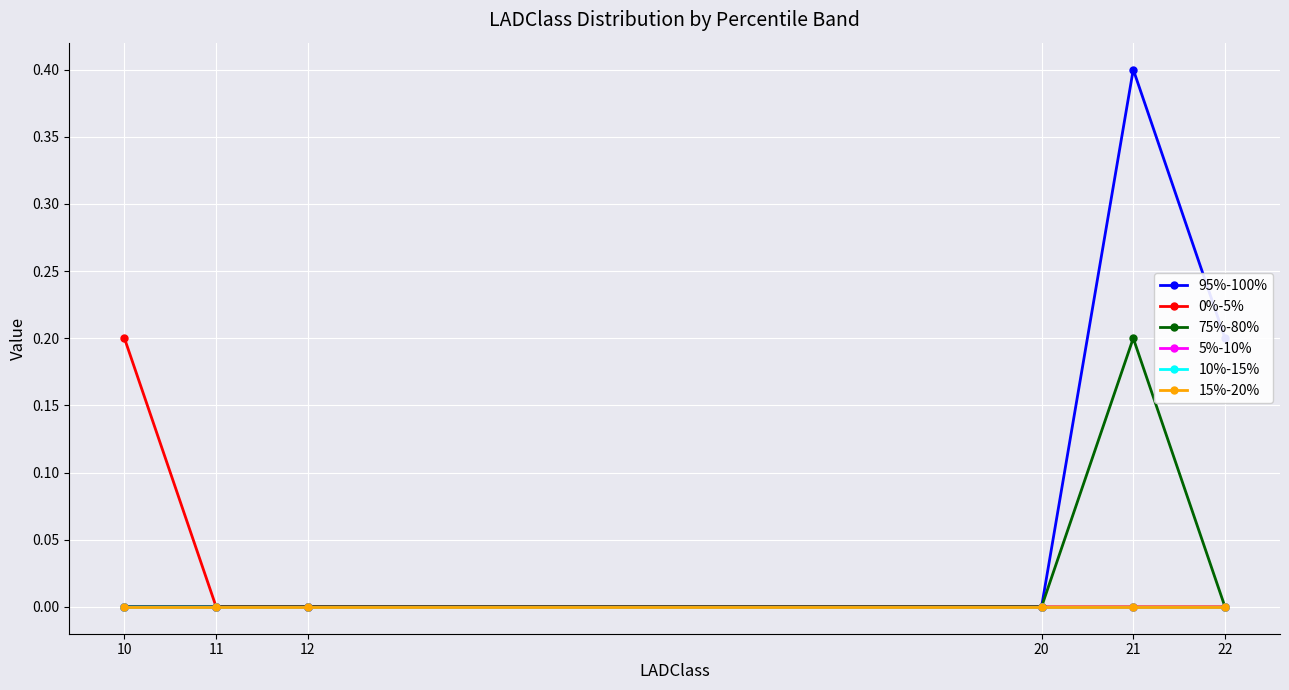

Where is the first local maximum for 95%-100%?

21